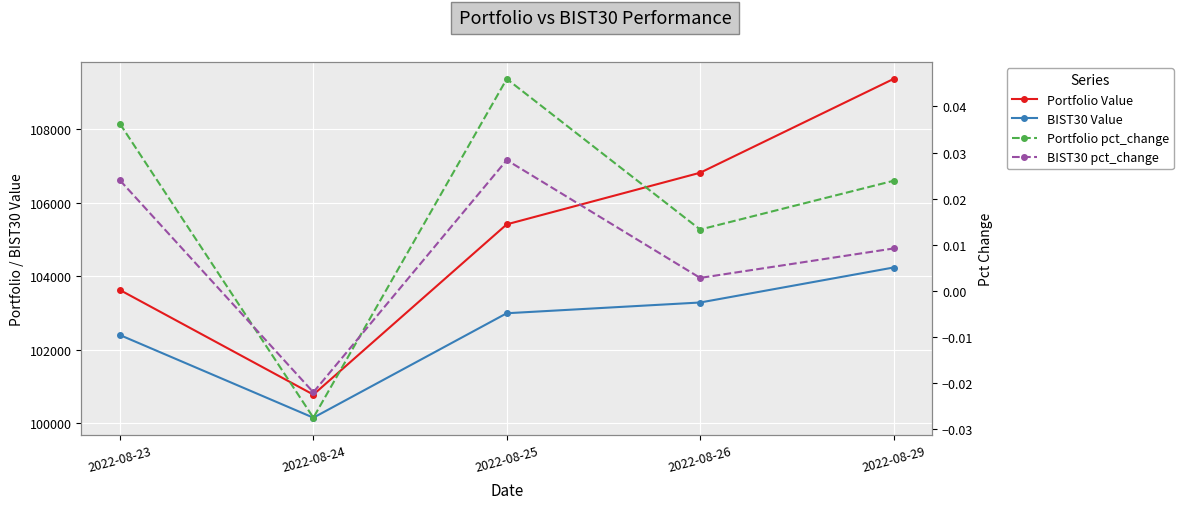

Which series changed the most between 2022-08-23 and 2022-08-25?

Portfolio Value